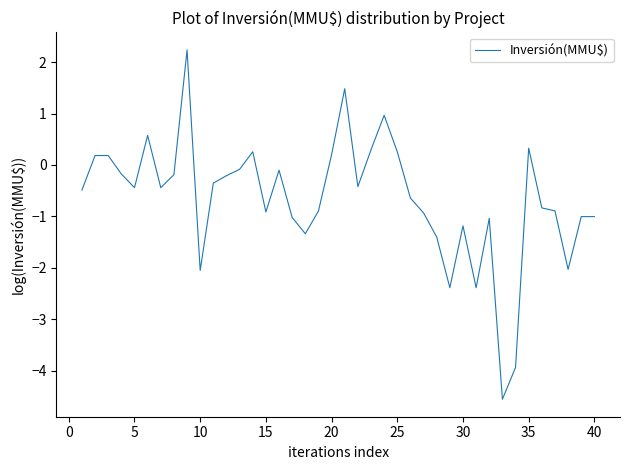

Does the chart have visible grid lines?

No